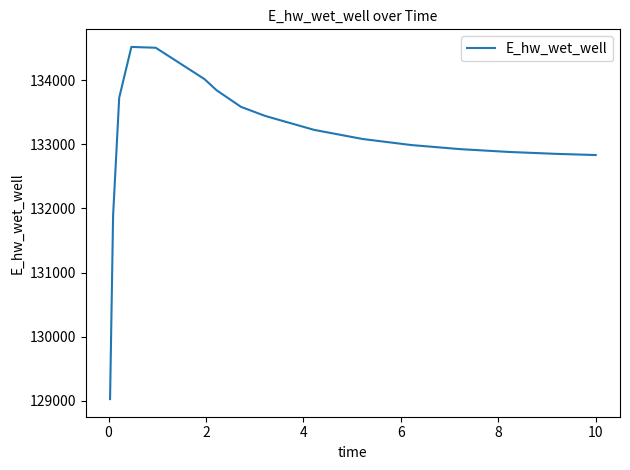

What is the maximum value shown in the chart?

134517.0